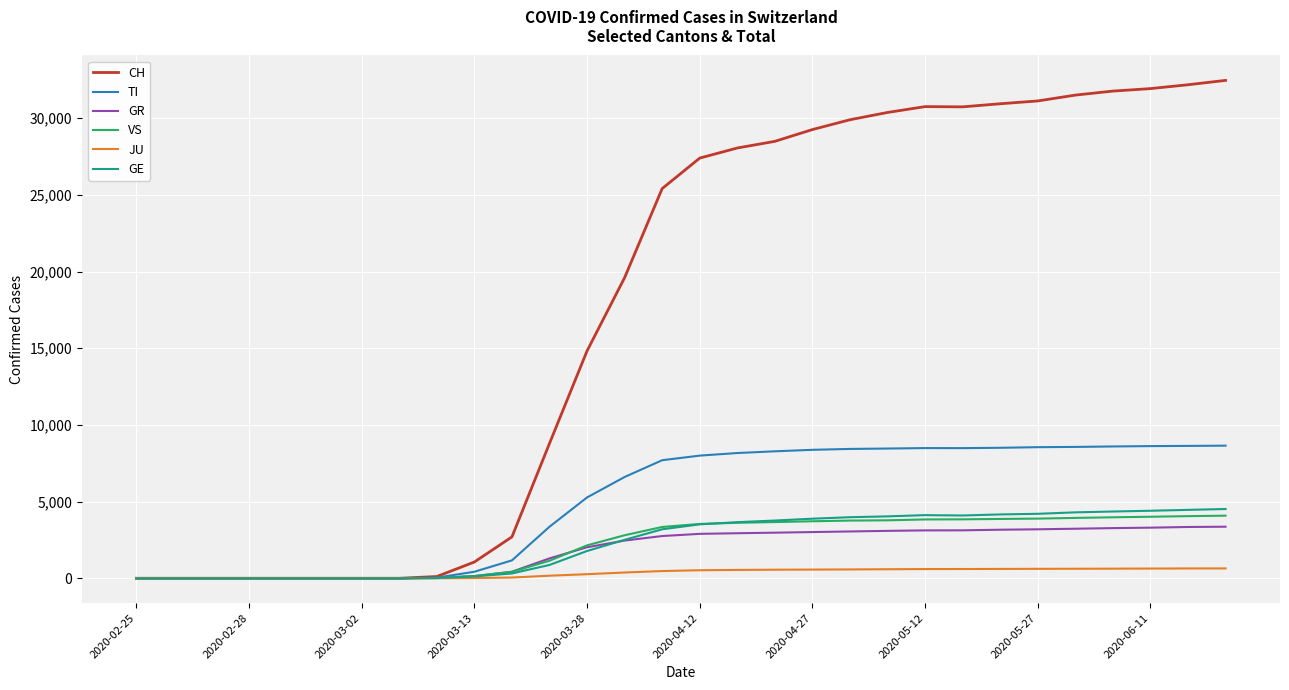

Which series has the largest range (max minus min)?

CH